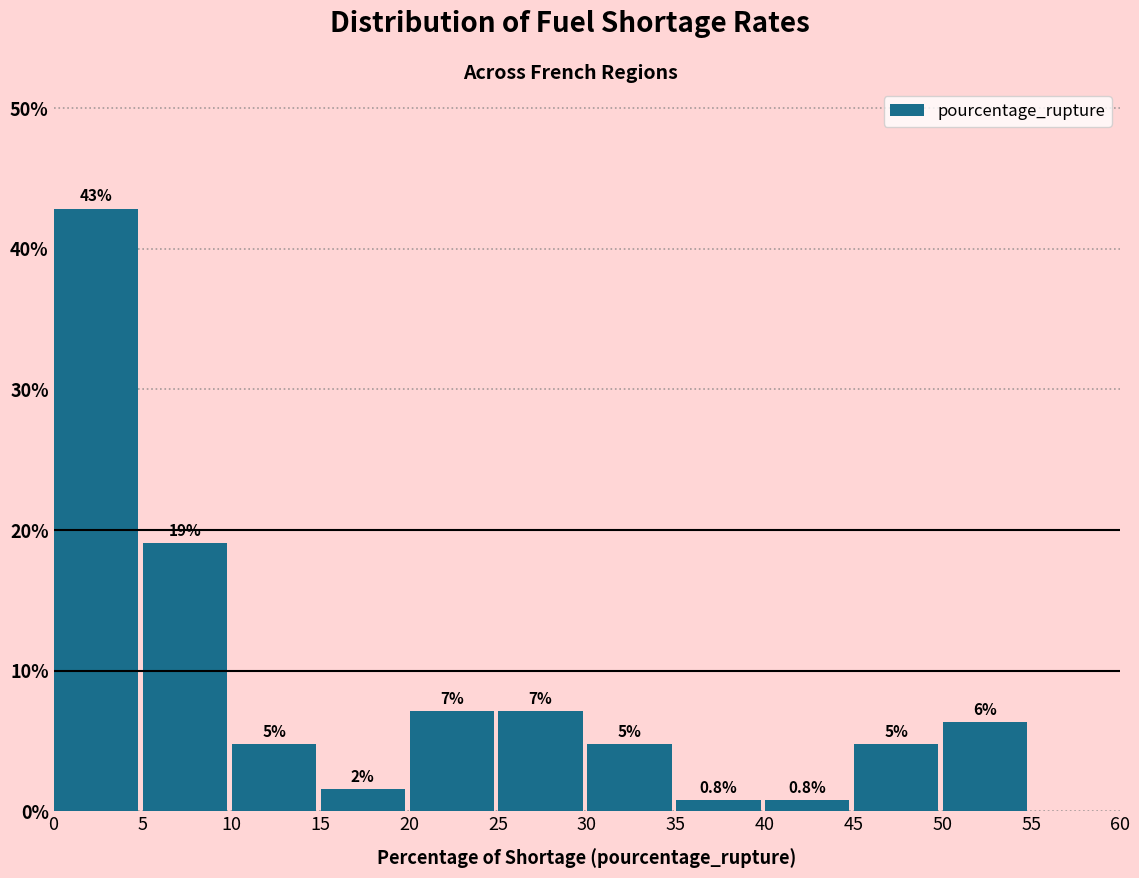

How many bars are there in total?

11